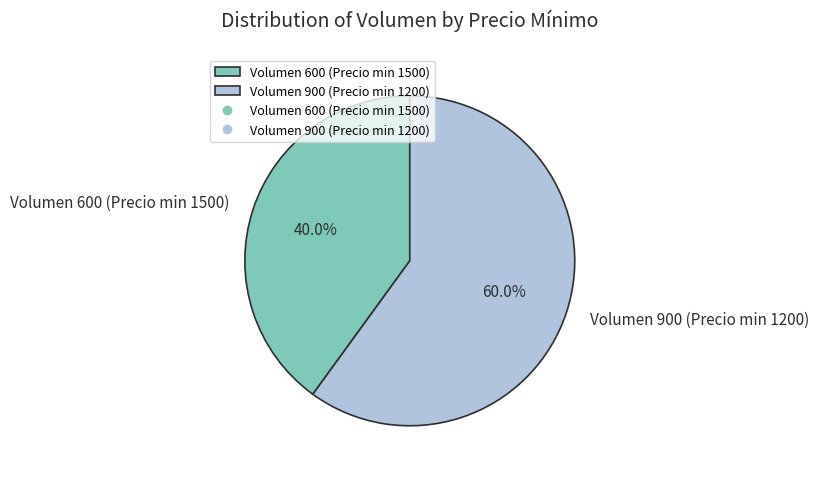

Approximately how many times larger is the value at Volumen 900 (Precio min 1200) compared to Volumen 600 (Precio min 1500)?

1.5